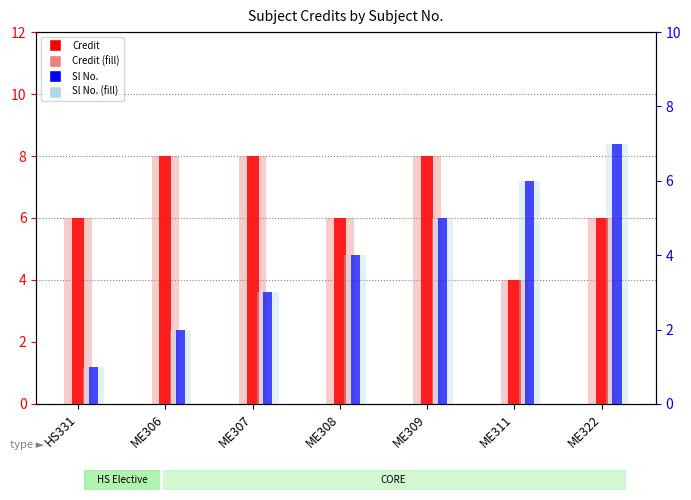

True or false: Credit (fill) has a value of 8 at ME309.

True